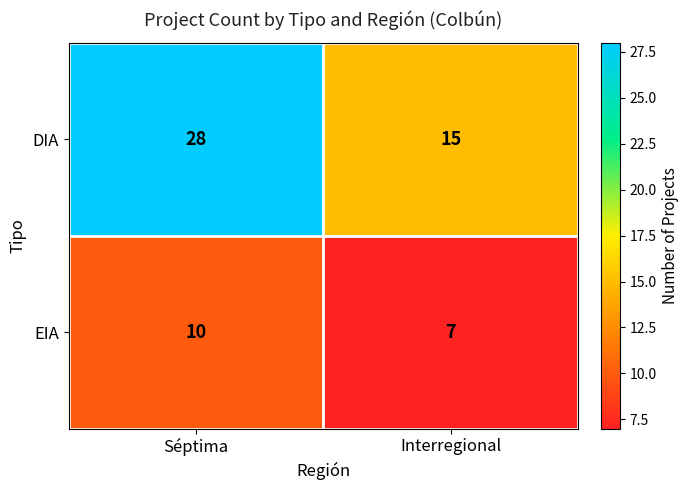

Rank the series by their average value, from lowest to highest.

EIA, DIA